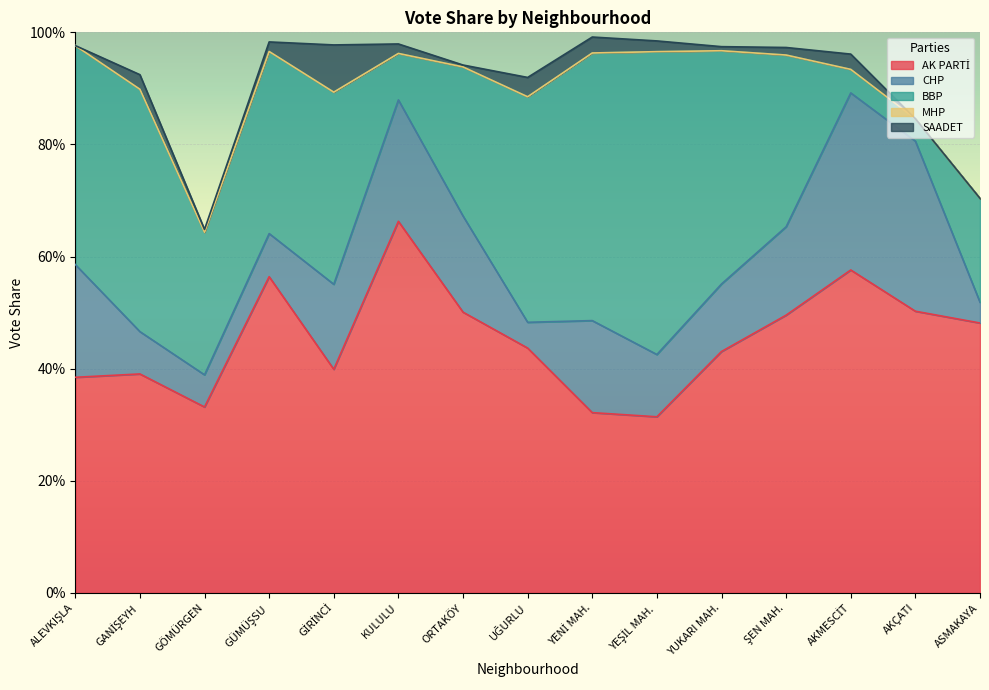

Rank the series at ALEVKIŞLA from highest to lowest value.

BBP, AK PARTİ, CHP, MHP, SAADET